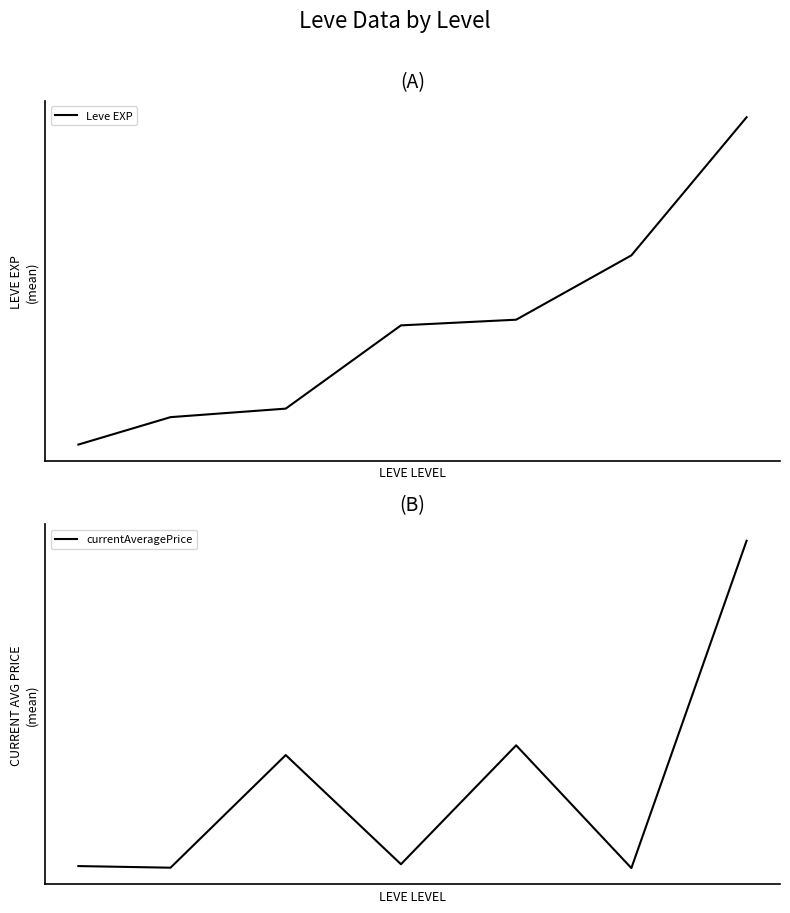

What are all the series names shown in the legend?

Leve EXP, currentAveragePrice